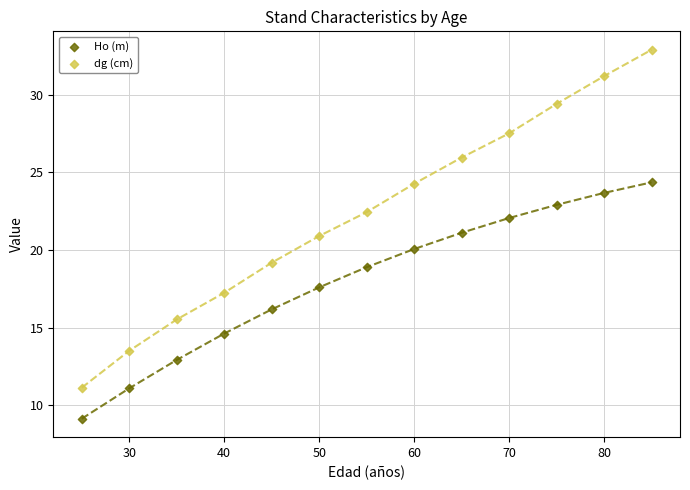

Which series reaches the minimum Y coordinate?

Ho (m)